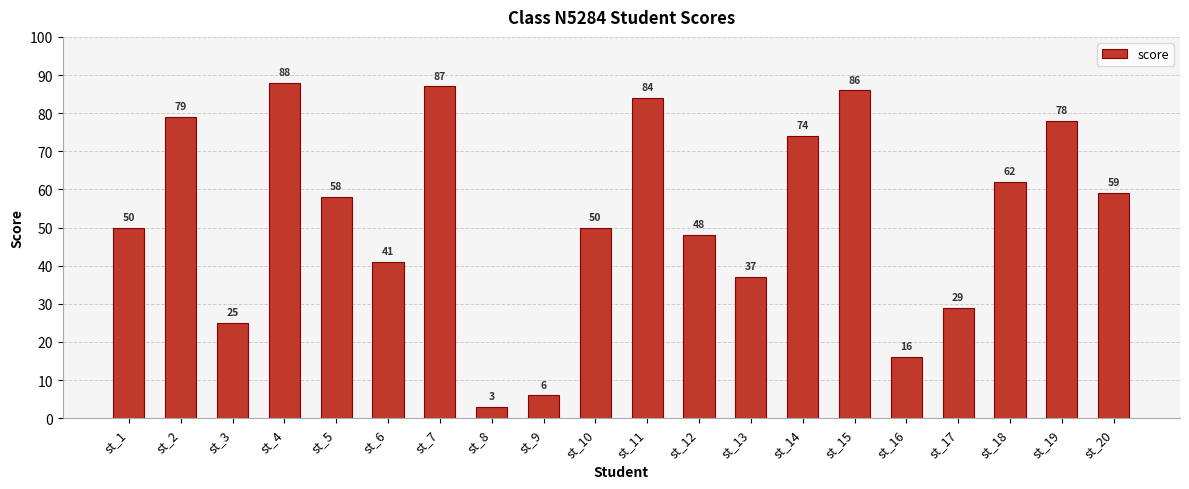

What is the sum of the values at st_11 and st_15?

170